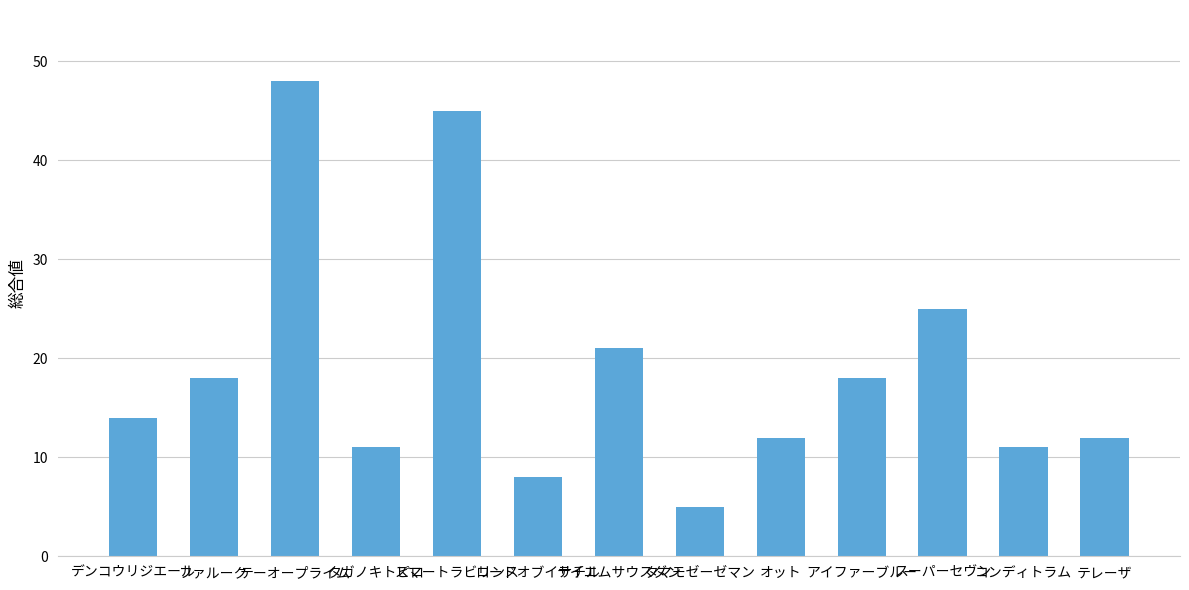

Which category has the highest value across all series?

テーオープライム